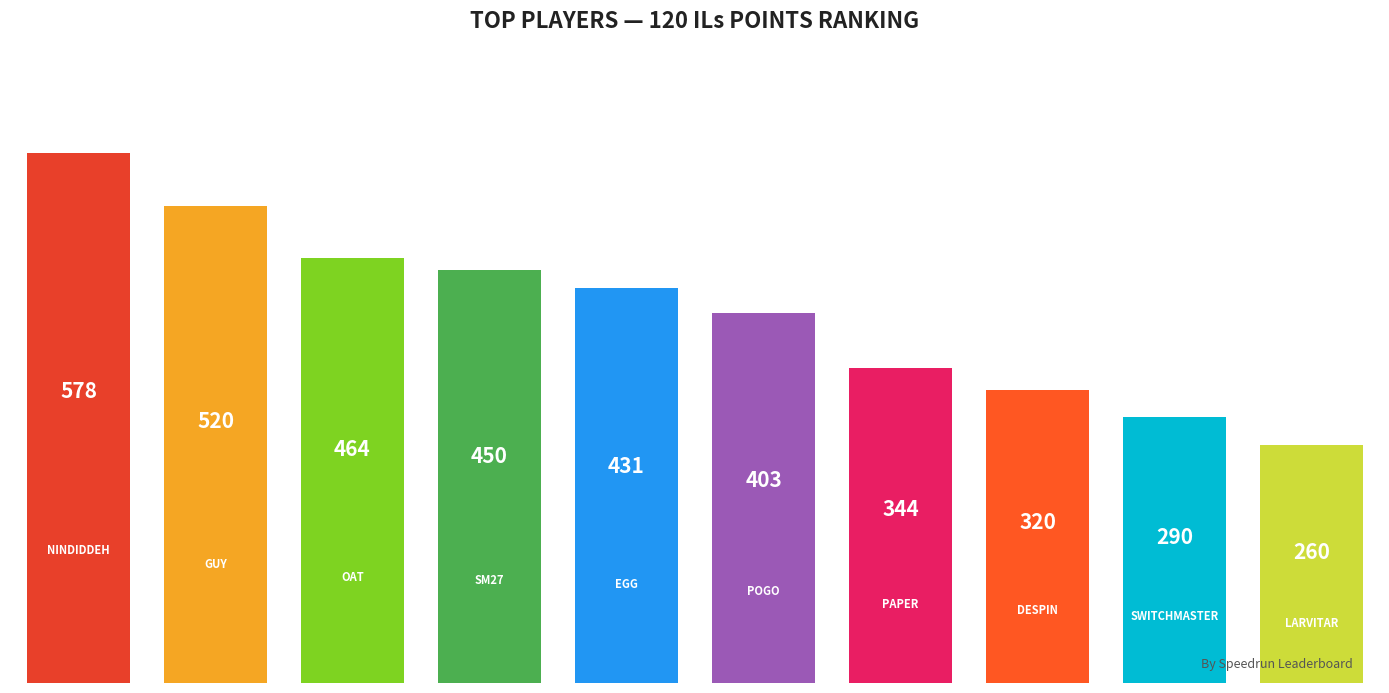

Are the bars horizontal?

No